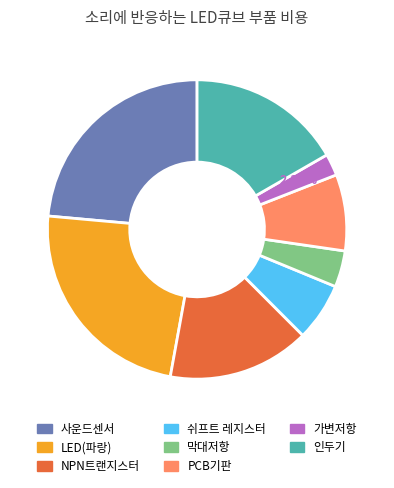

How many slices are in this pie chart?

8